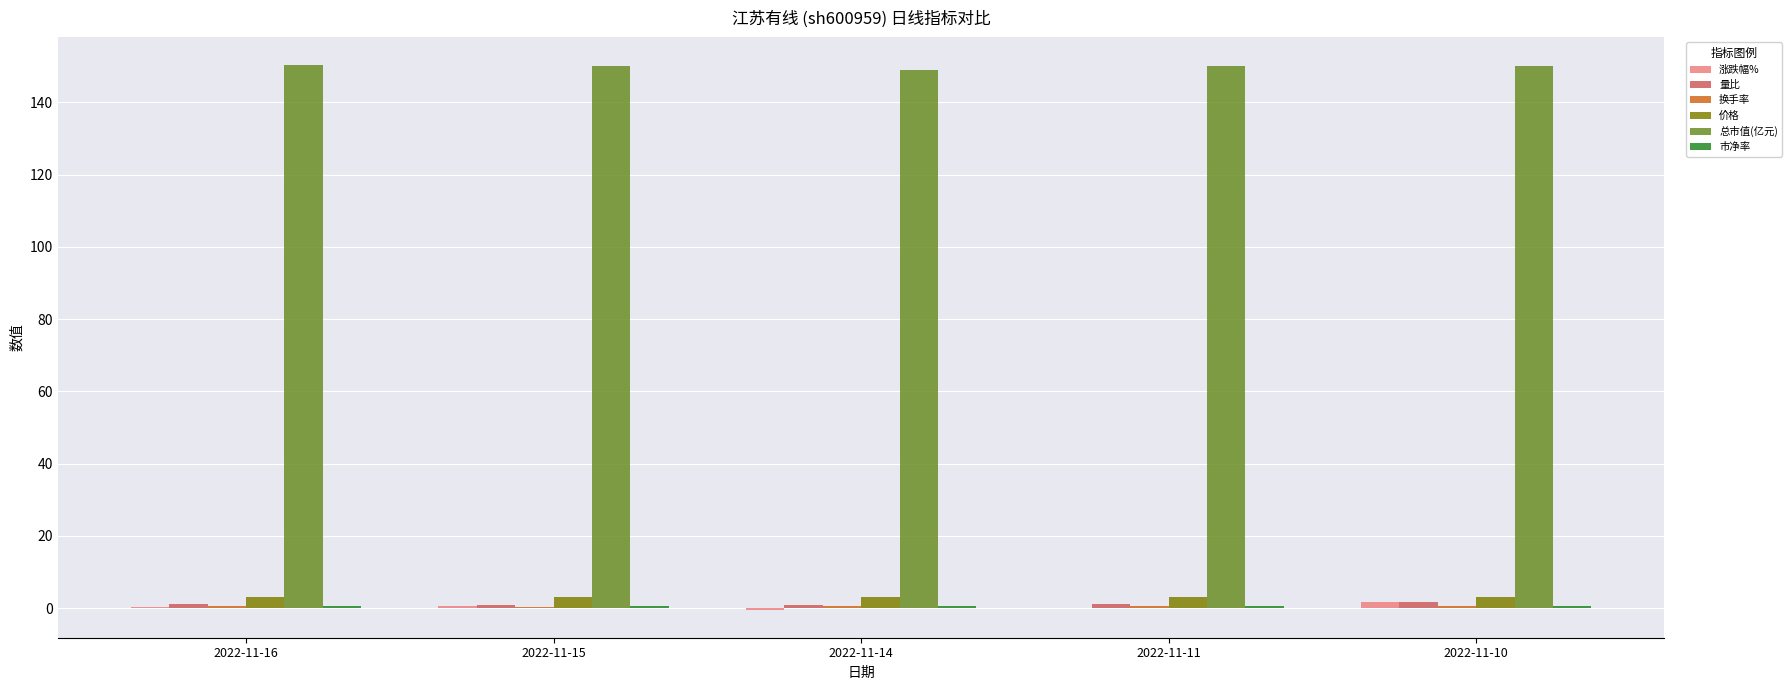

Which series has the largest total across all categories?

总市值(亿元)